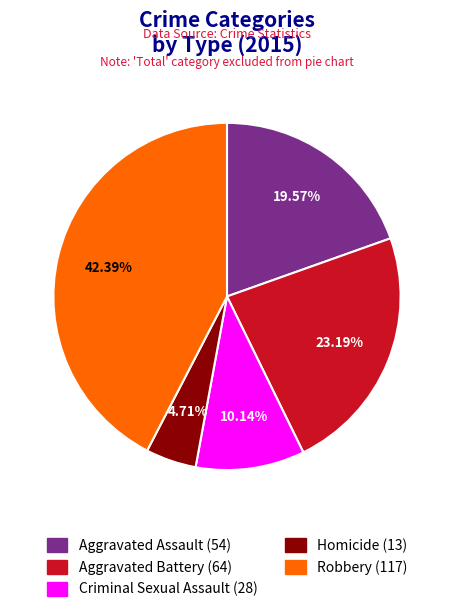

Rank the categories by value from lowest to highest.

Homicide, Criminal Sexual Assault, Aggravated Assault, Aggravated Battery, Robbery